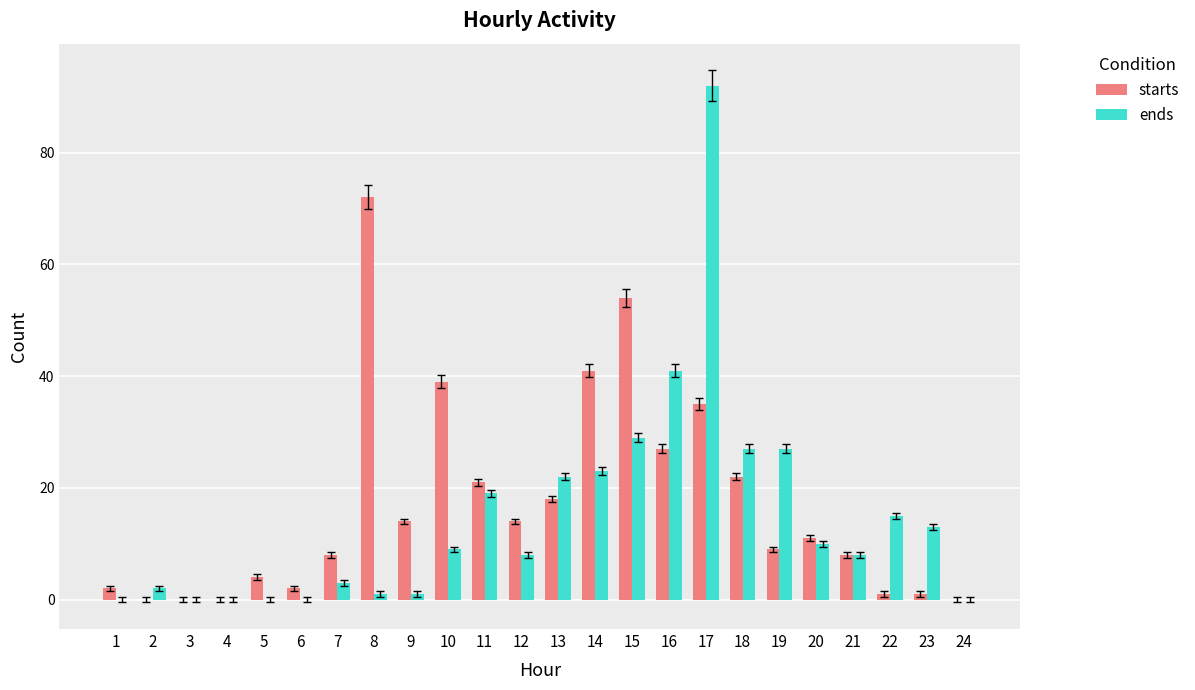

How many data points does each series have?

24